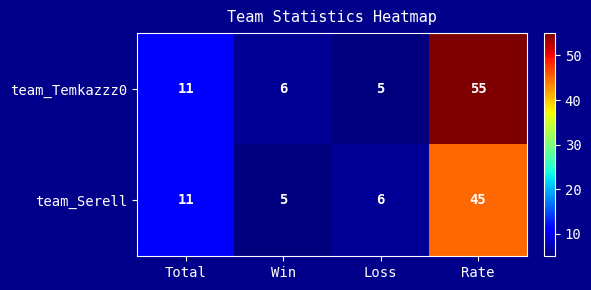

What is the average value of the team_Temkazzz0 series?

19